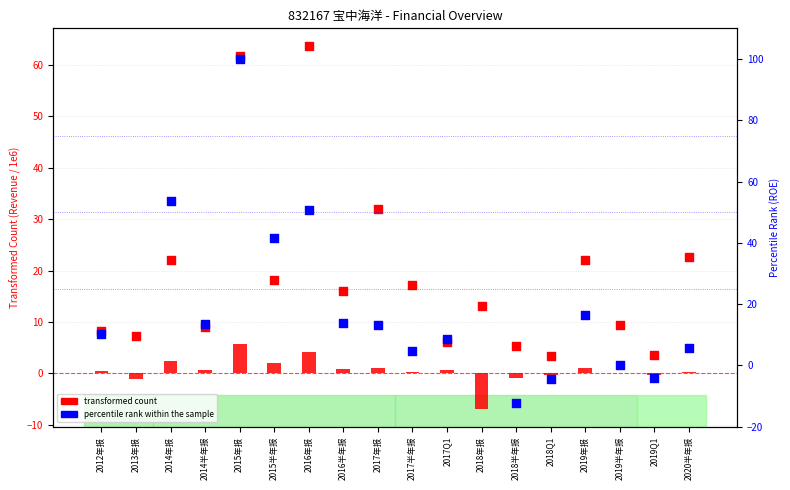

Which series has the largest Y range (max minus min)?

percentile rank within the sample